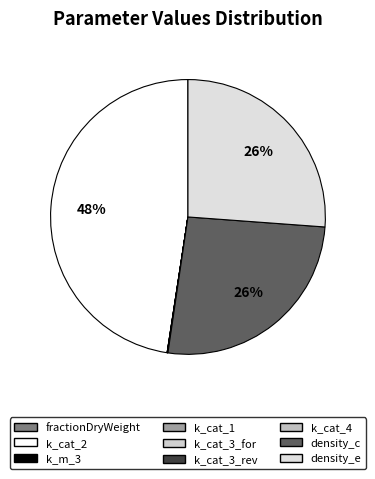

How many slices are in this pie chart?

9